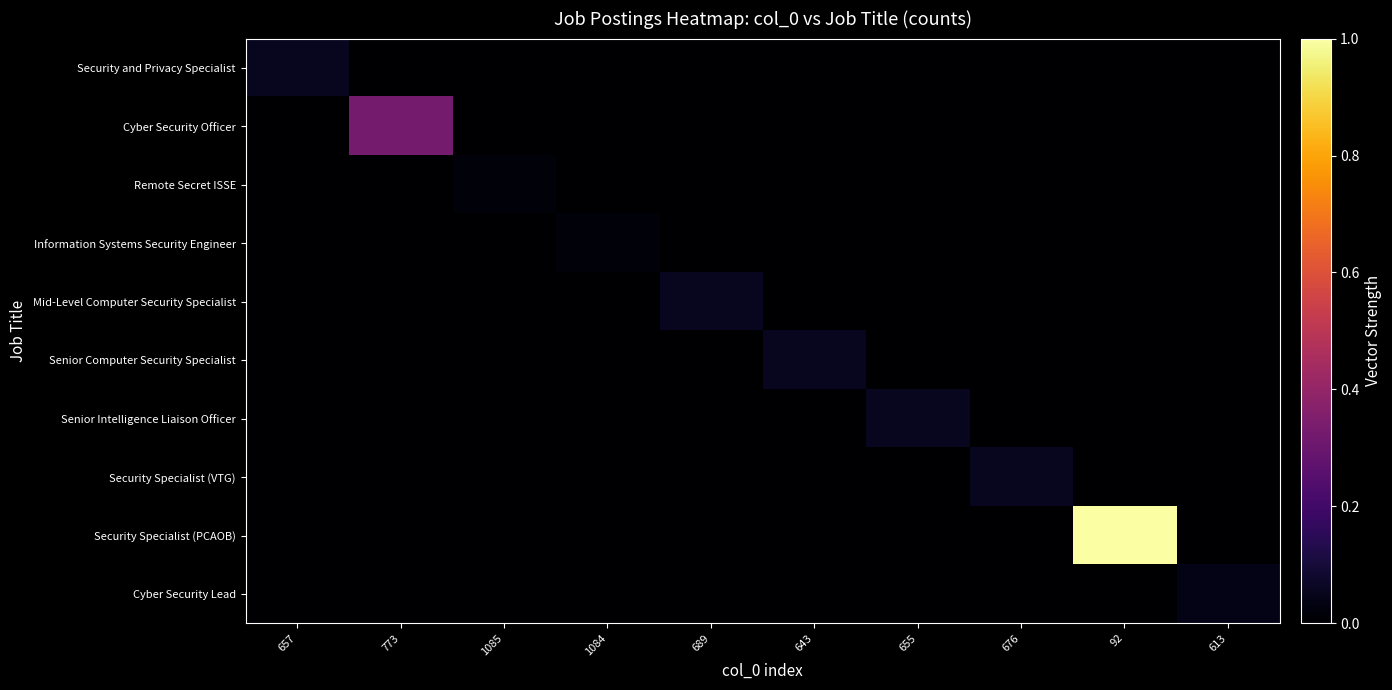

Count the number of data series in this chart.

10